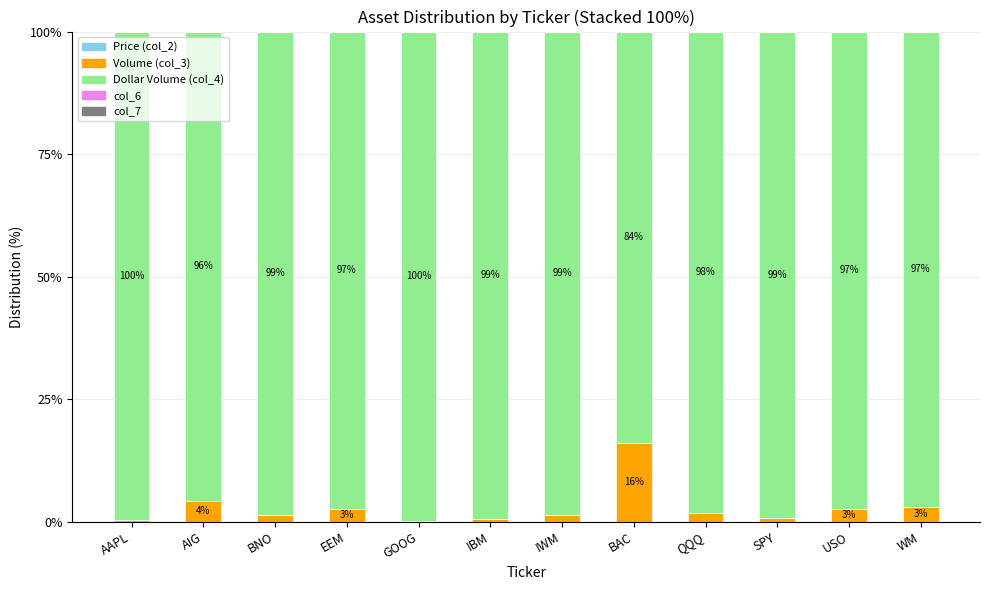

List the labels in order of col_7 value, smallest first.

AAPL, SPY, GOOG, IWM, QQQ, EEM, BAC, IBM, WM, AIG, USO, BNO